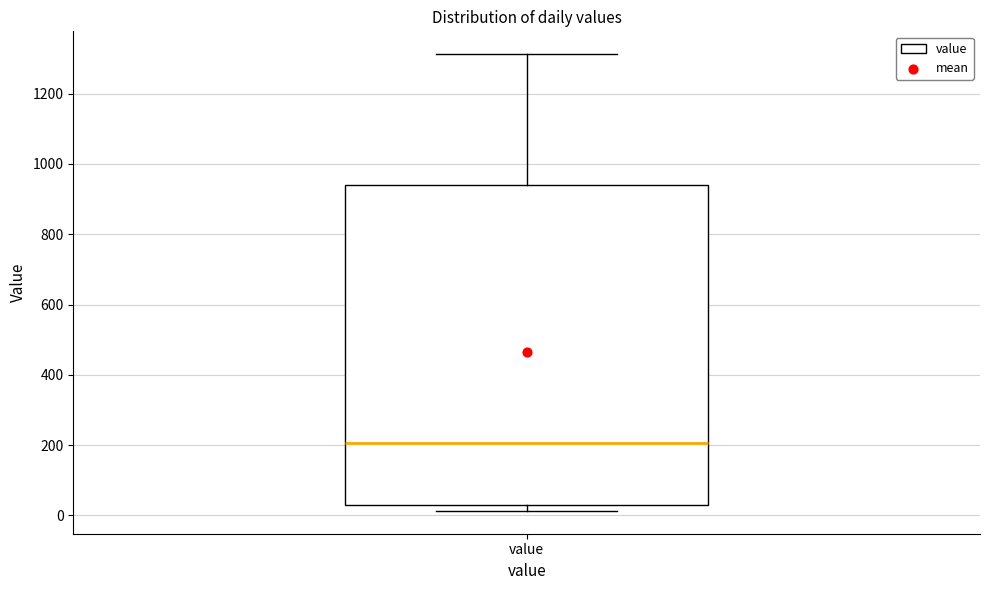

Transcribe this box plot: give where the median line is, the range the box spans, and where the two whiskers end, as read against the y-axis. The values are not printed on the chart, so give them approximately, as read against the axis.

median 200, box 40 to 940, whiskers 20 to 1320